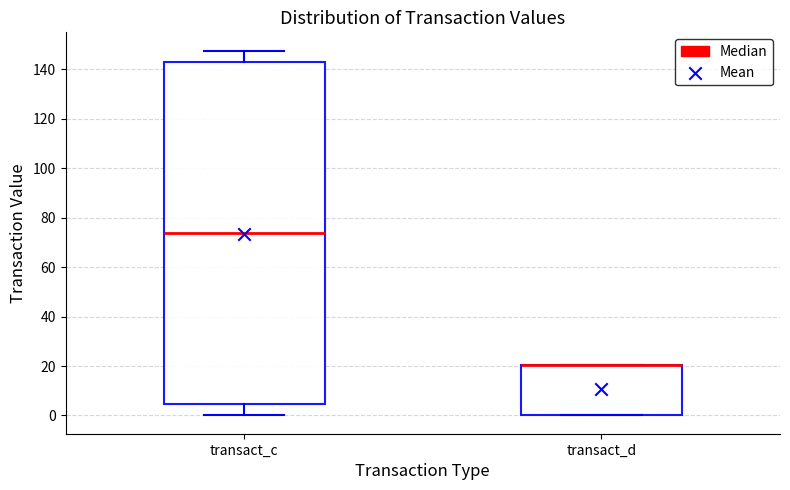

Reading left to right, transcribe this box plot: for each box, give where its median line is, the range the box spans, and where its two whiskers end, as read against the y-axis. The values are not printed on the chart, so give them approximately, as read against the axis.

transact_c: median 74, box 4 to 142, whiskers 0 to 148
transact_d: median 20 (drawn on the box's upper edge), box 0 to 20, whiskers 0 to 20